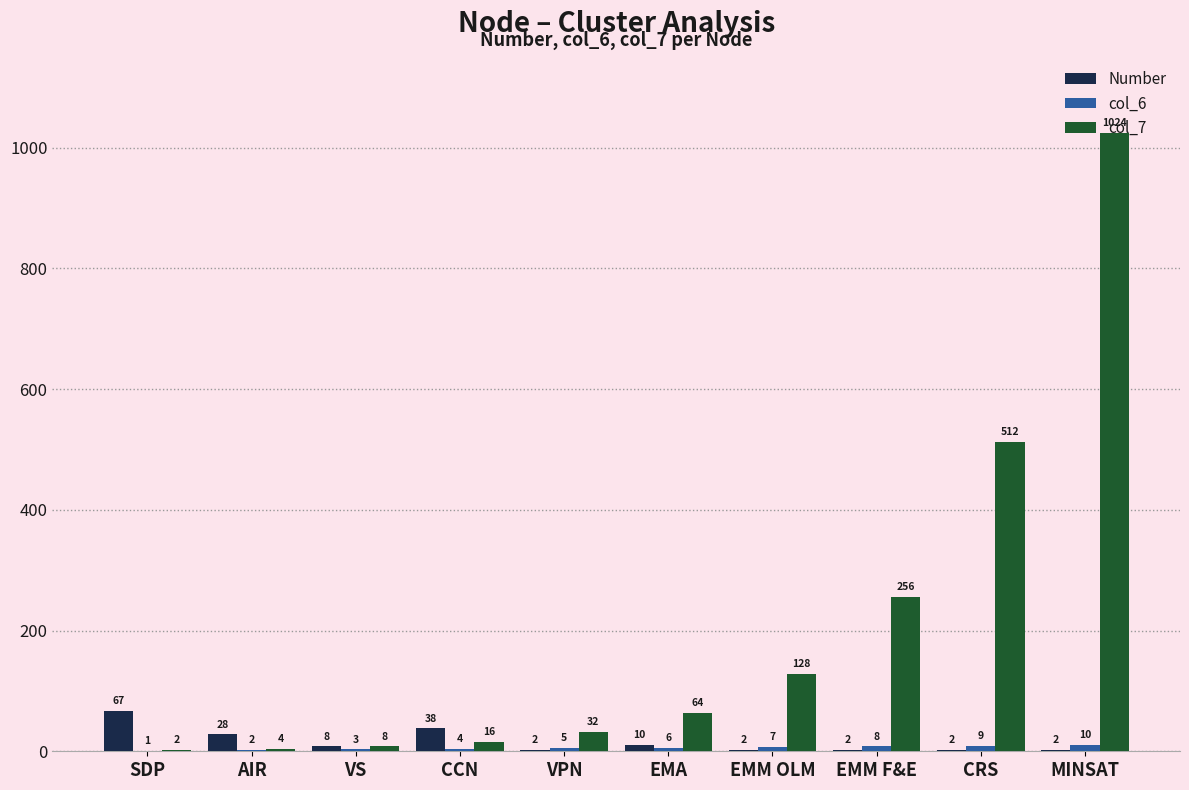

What is the total value across all series at MINSAT?

1036